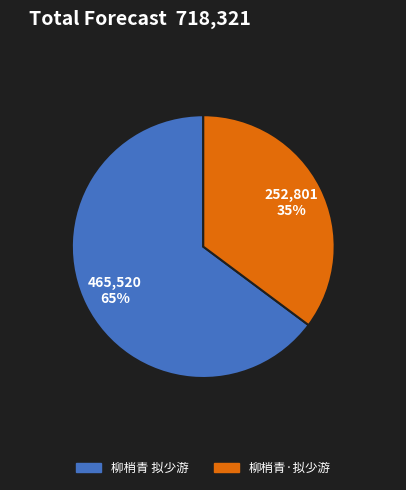

What percentage is the 柳梢青 拟少游 slice, to the nearest percent?

65%